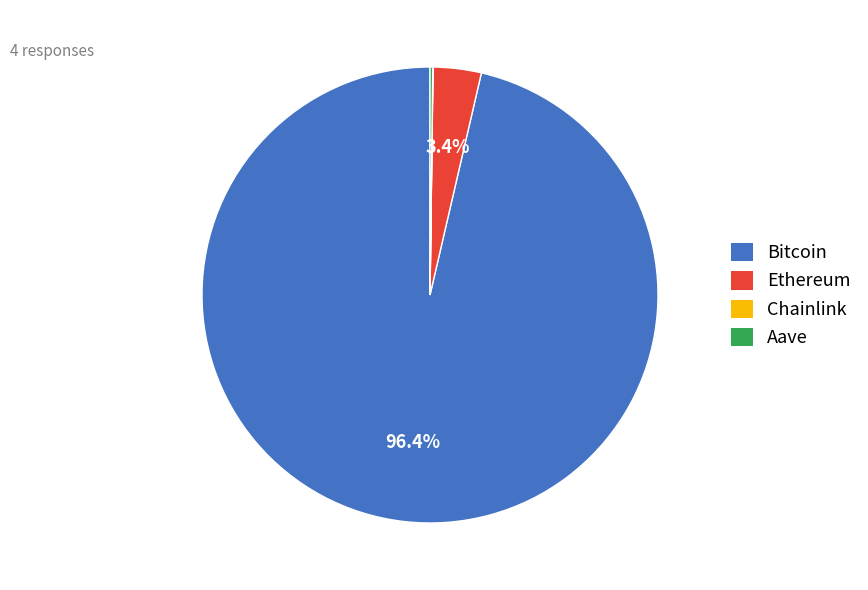

What is the majority slice?

Bitcoin